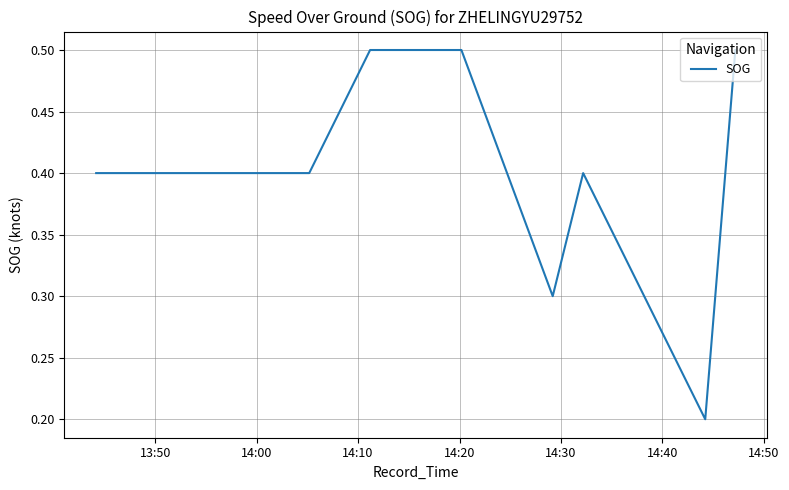

What is the average value?

0.4